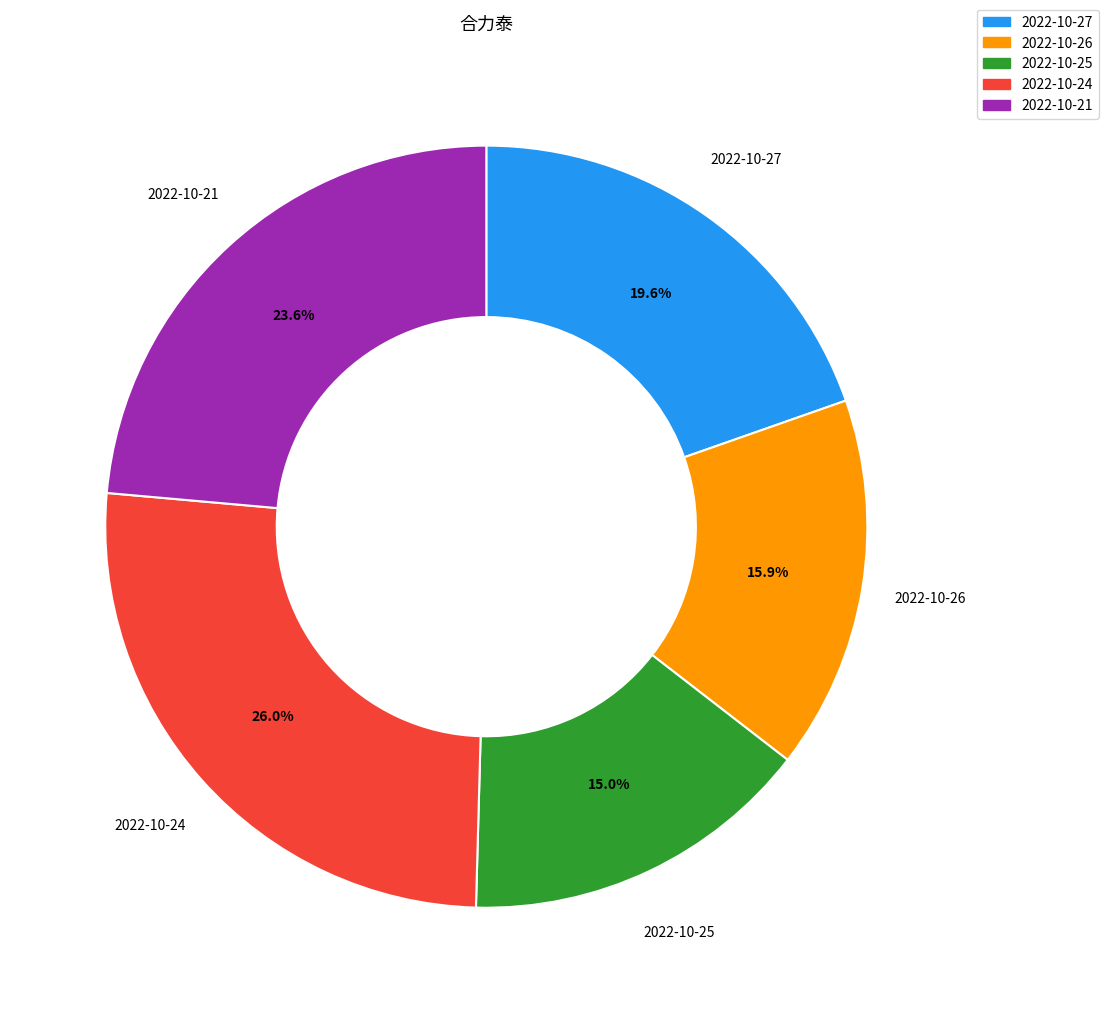

Does 2022-10-27 represent more than half of the total?

No